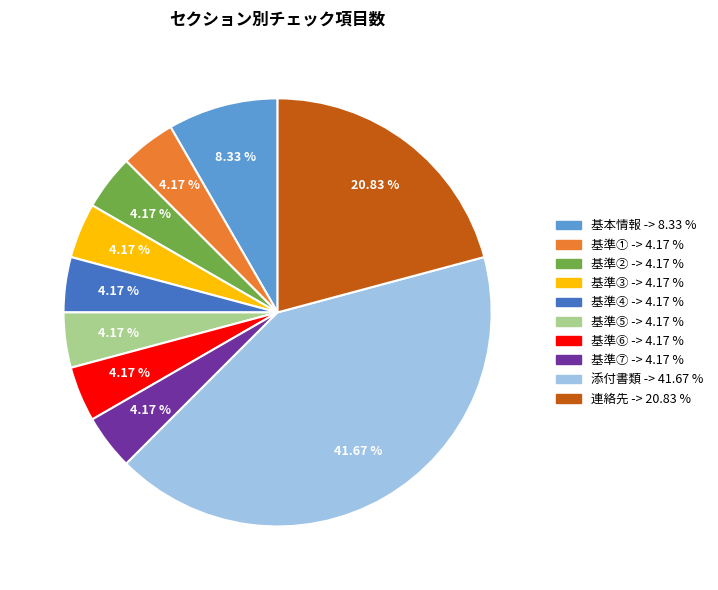

What percentage is the 基準④ slice, to the nearest percent?

4%